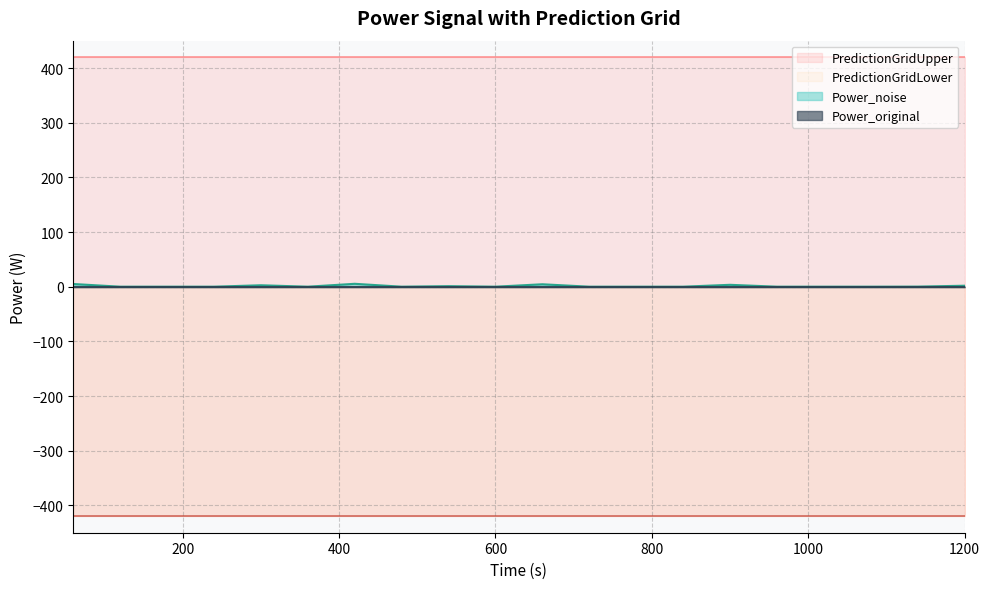

At 1200, list the series in order from largest to smallest.

PredictionGridUpper, Power_noise, Power_original, PredictionGridLower